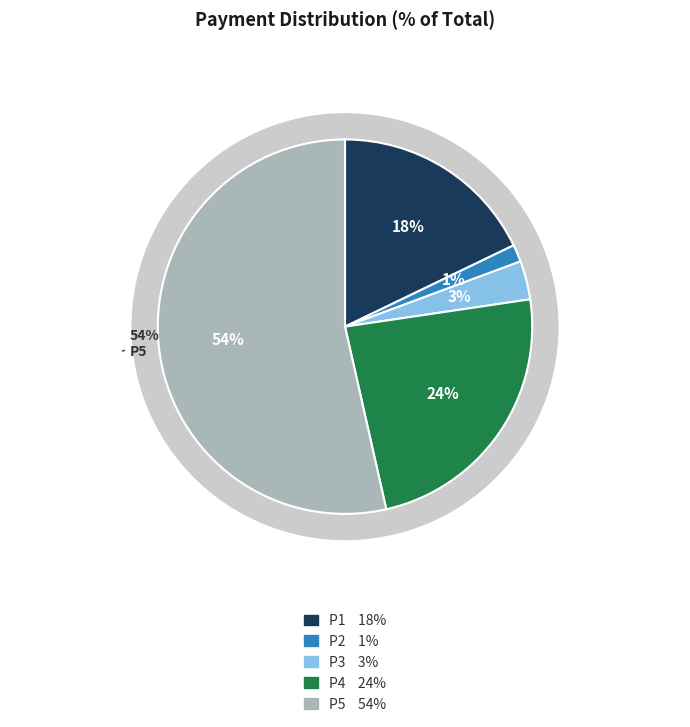

Is the sum of P2 and P5 greater than half?

Yes